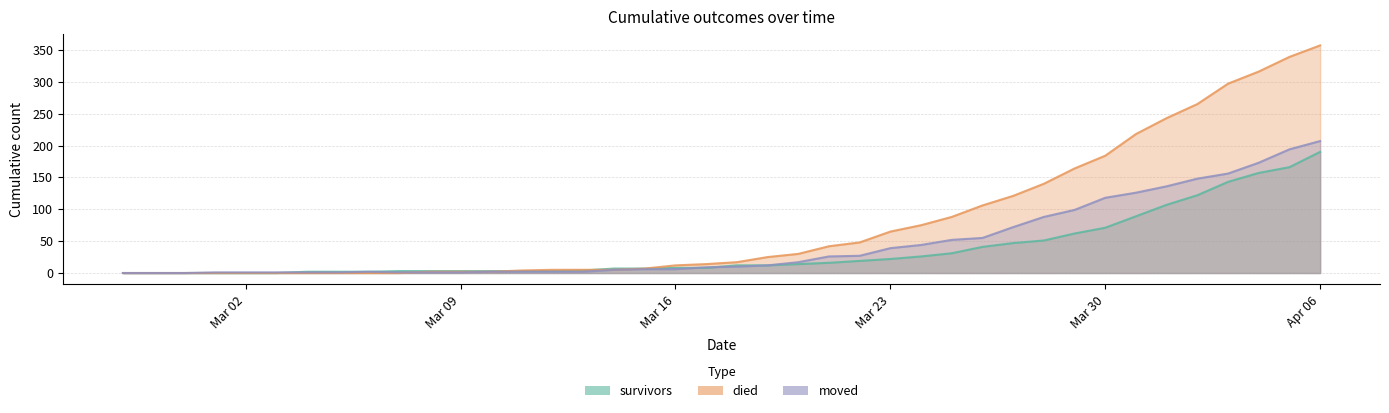

List the series in order of their overall mean, lowest first.

survivors, moved, died